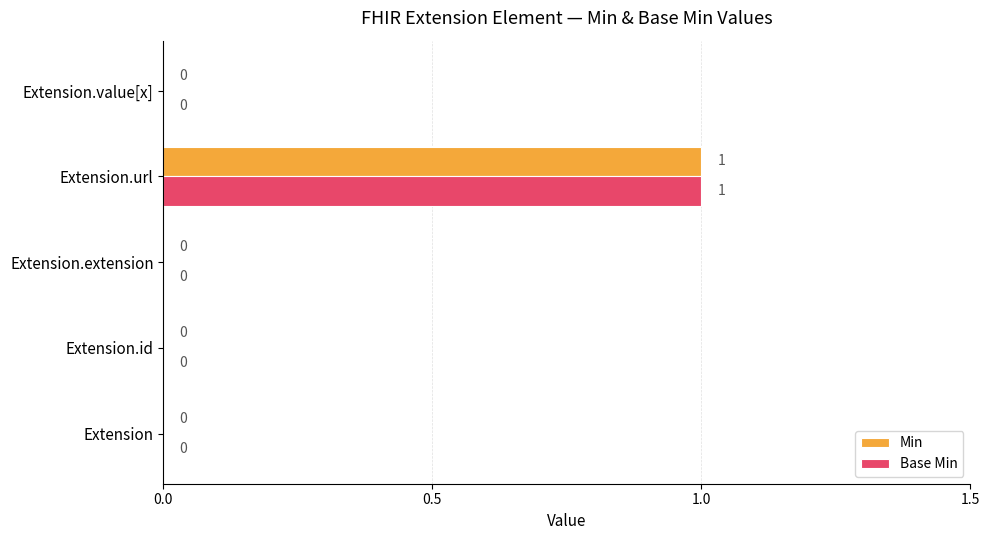

The Min series shows 0 at Extension.value[x]. True or false?

True